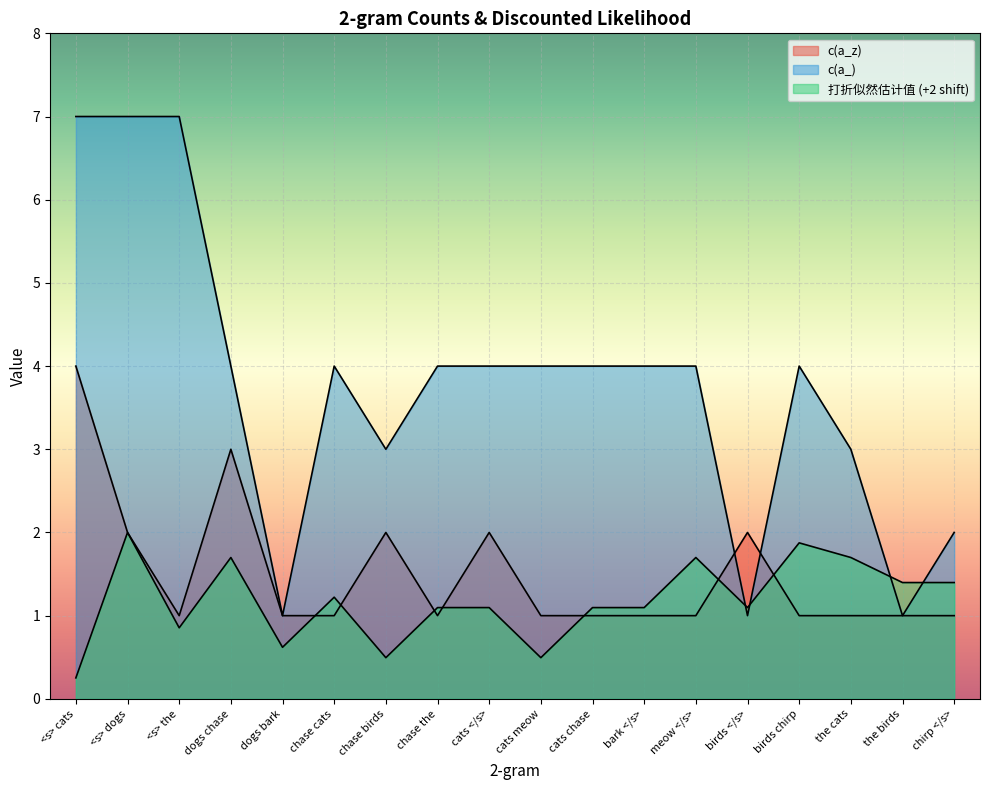

At which category does the chart reach its minimum across all series?

<s> cats